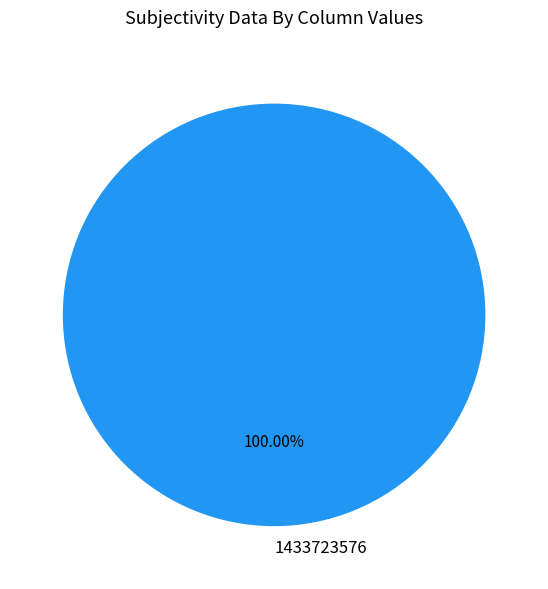

Rank the categories by value from lowest to highest.

1433723576